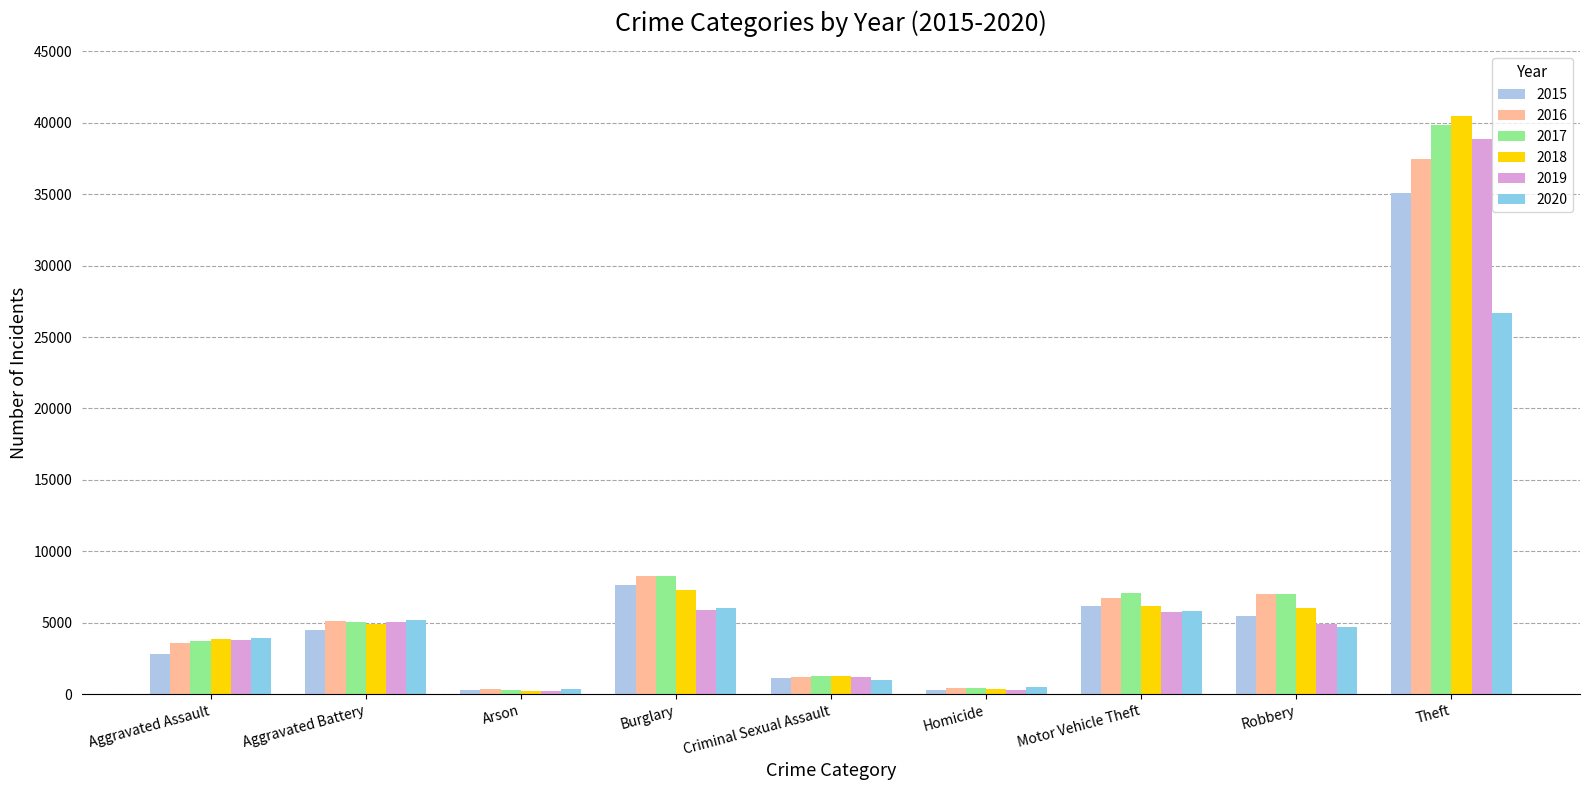

Count the number of categories in the chart.

9